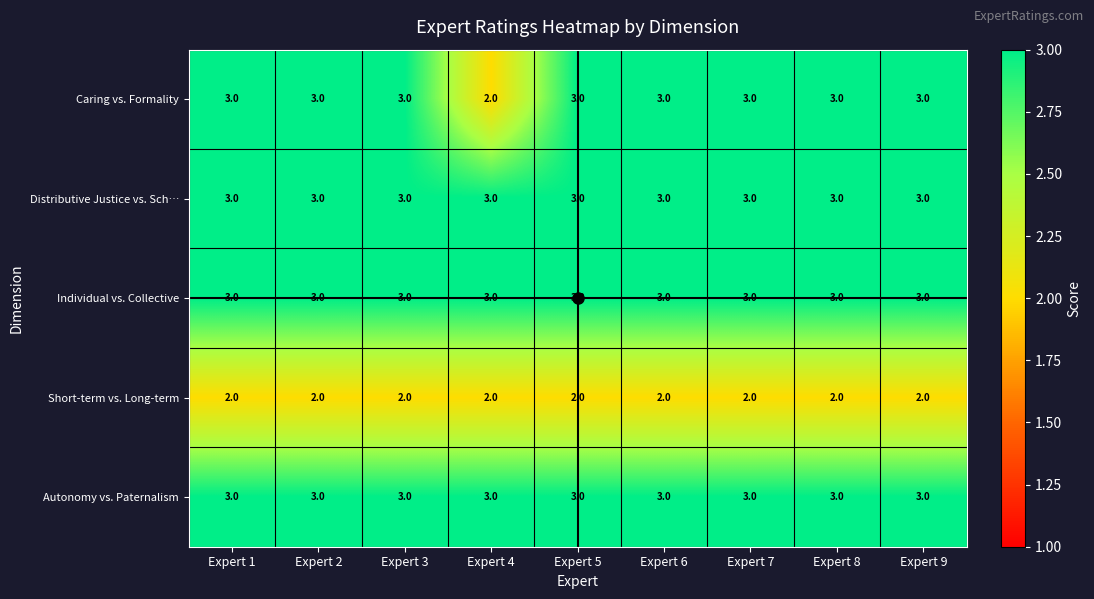

Which series has the widest spread of values?

Caring vs. Formality